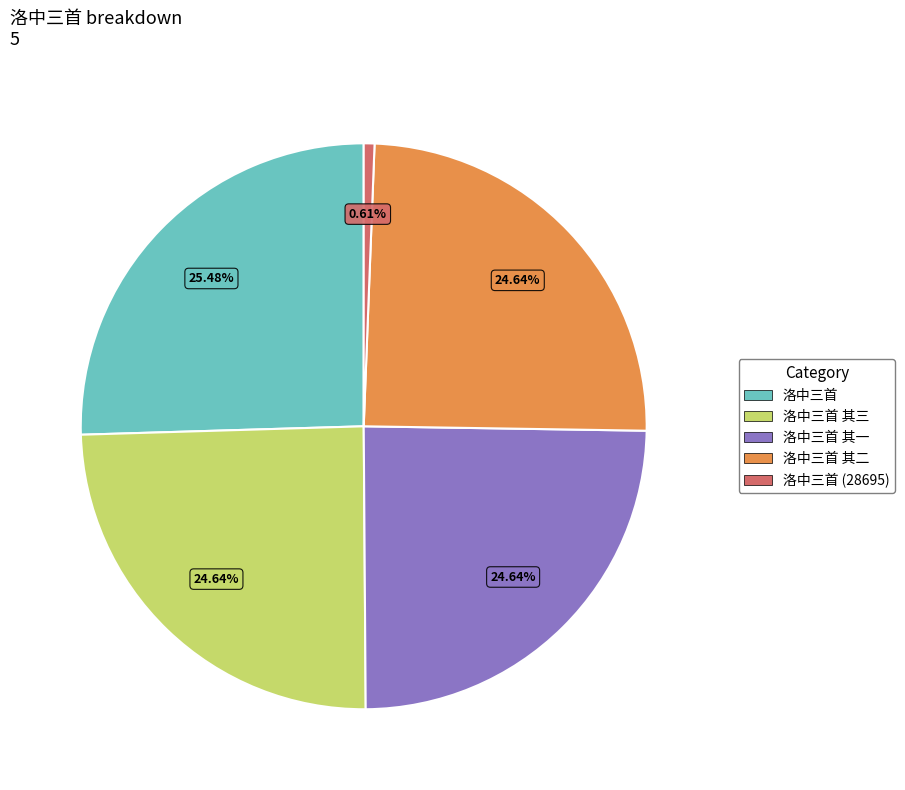

True or false: 洛中三首 其一 accounts for 25% of the total.

True